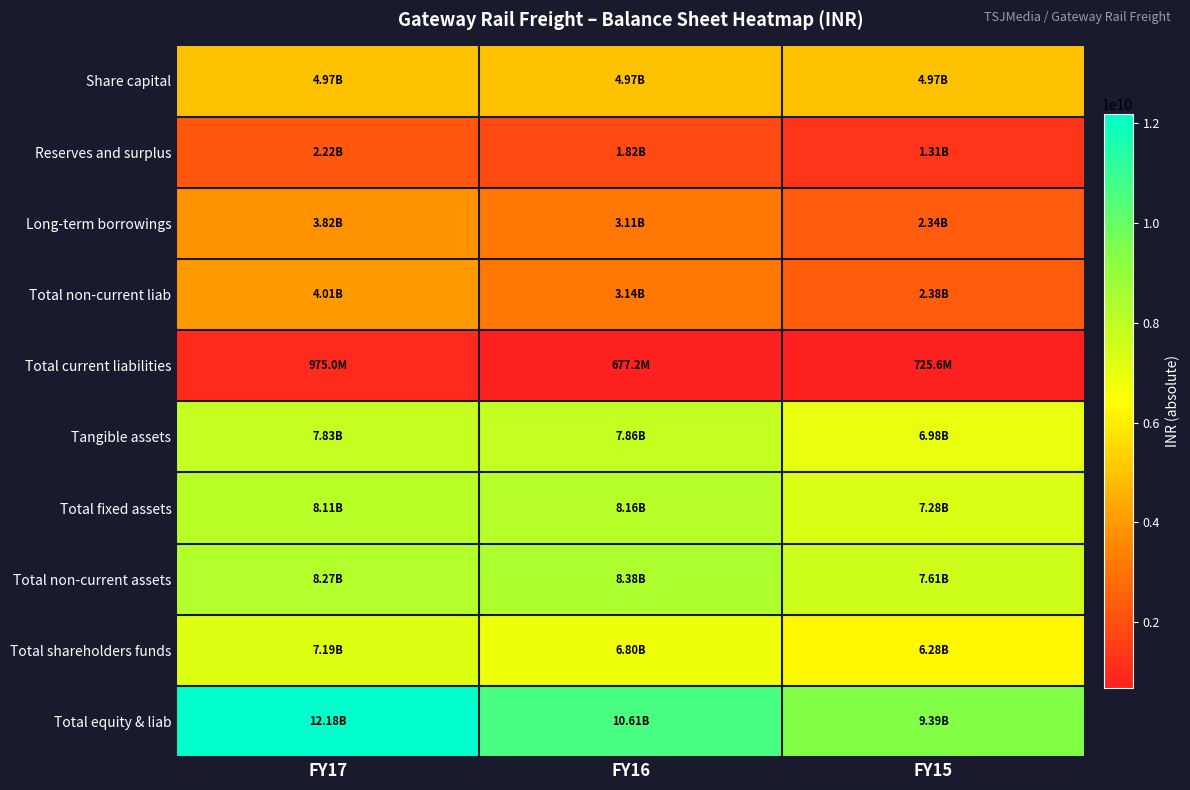

Which label corresponds to the largest value in the chart?

FY17